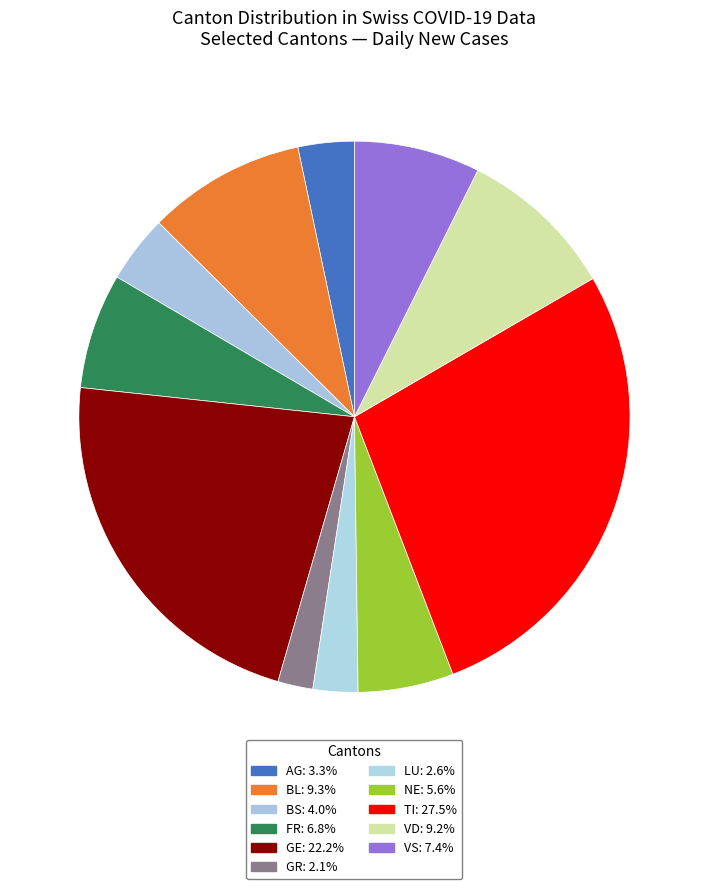

To the nearest percent, what is the average slice percentage?

9%